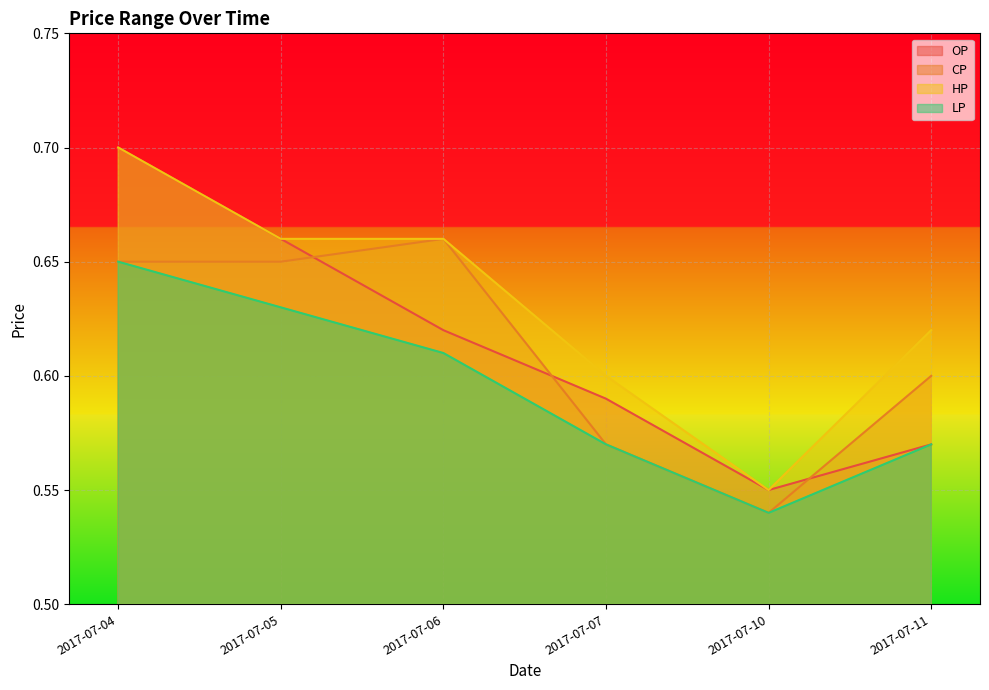

At which label does HP reach its minimum?

2017-07-10